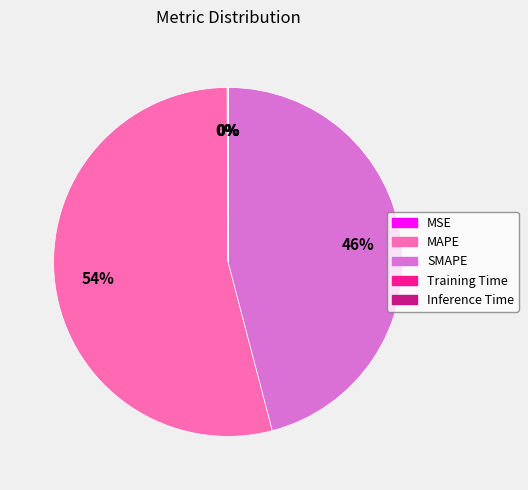

To the nearest percent, what is the difference between the largest and smallest slice percentages?

54%